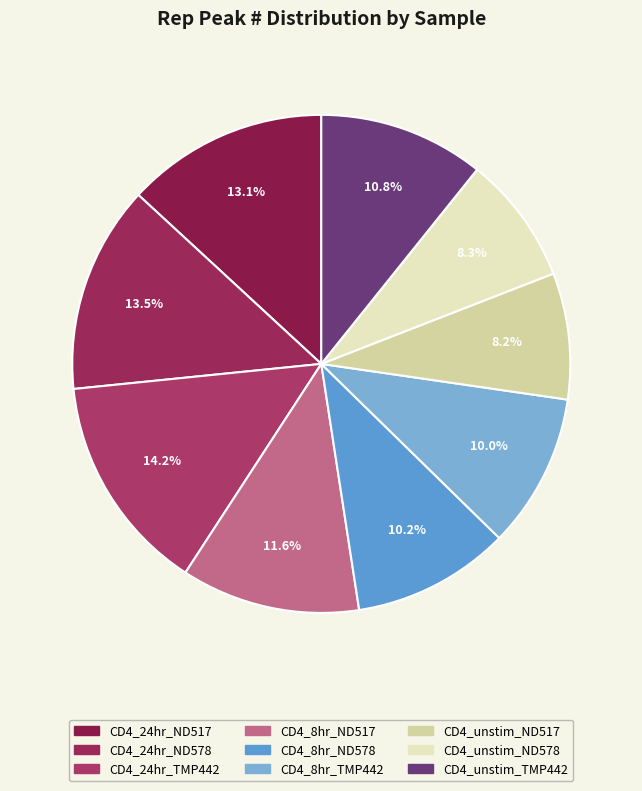

Which slice is the largest?

CD4_24hr_TMP442